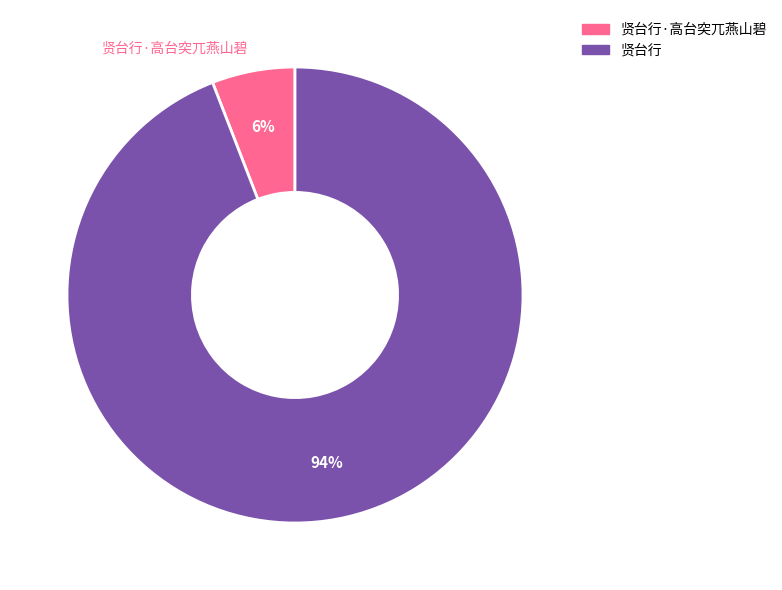

Rank the categories by value from lowest to highest.

贤台行·高台突兀燕山碧, 贤台行